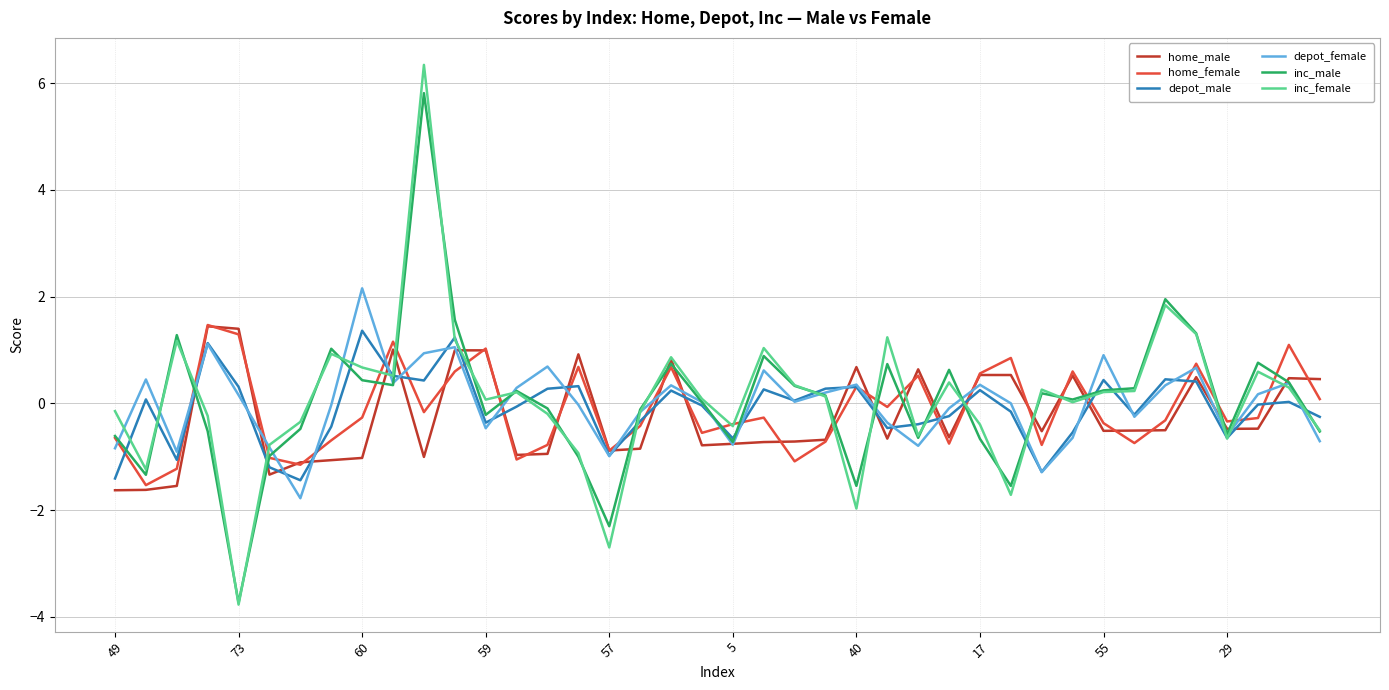

What is the maximum value shown in the chart?

6.3